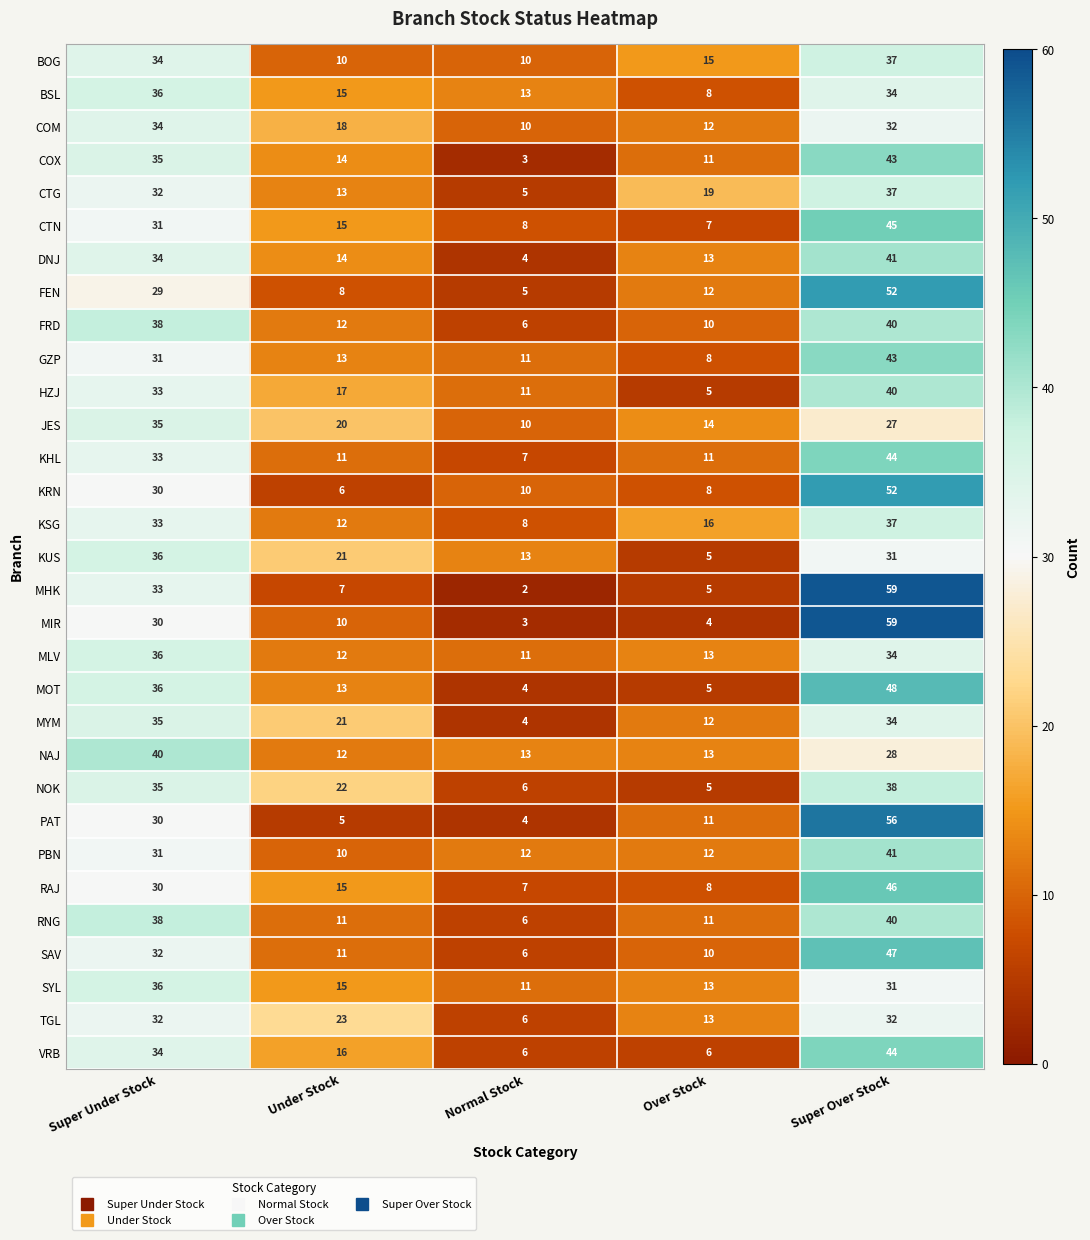

The value of SAV at Super Under Stock is 17. True or false?

False